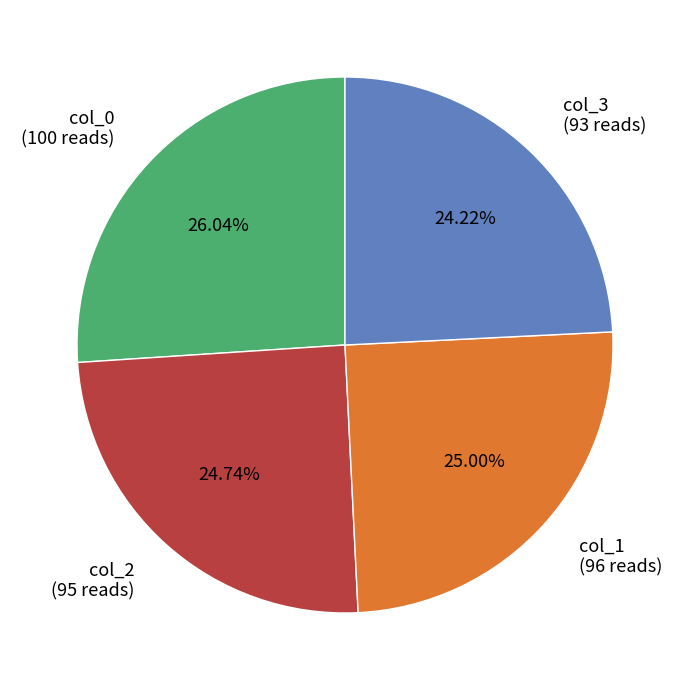

Which category has the smallest portion of the pie?

col_3 (93 reads)